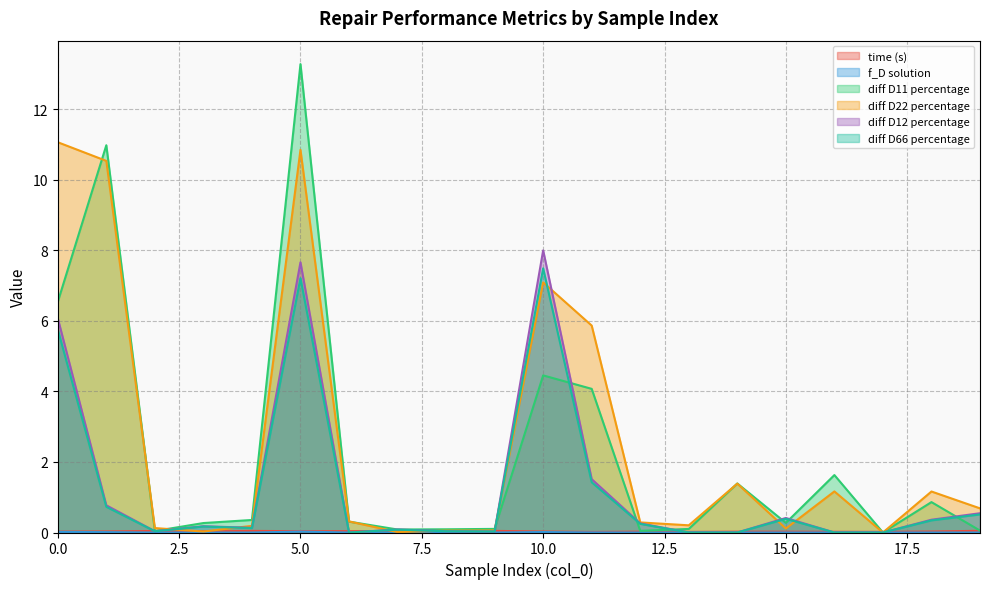

What value does the diff D66 percentage series have at 5.0?

7.2